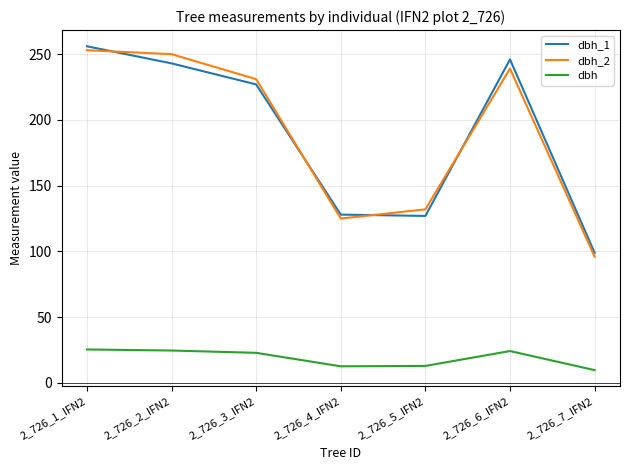

Which series changed the most between 2_726_3_IFN2 and 2_726_5_IFN2?

dbh_1